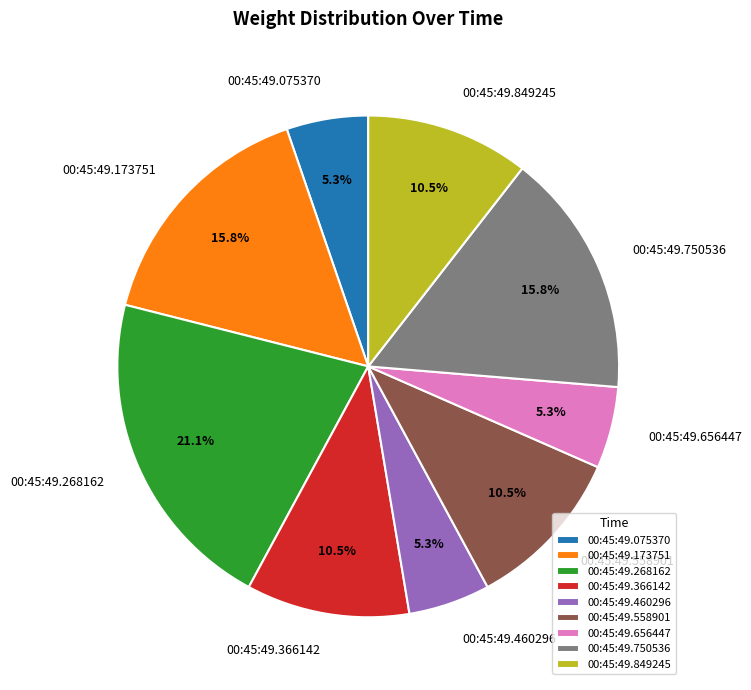

How much of the chart is everything except 00:45:49.656447?

94.7%